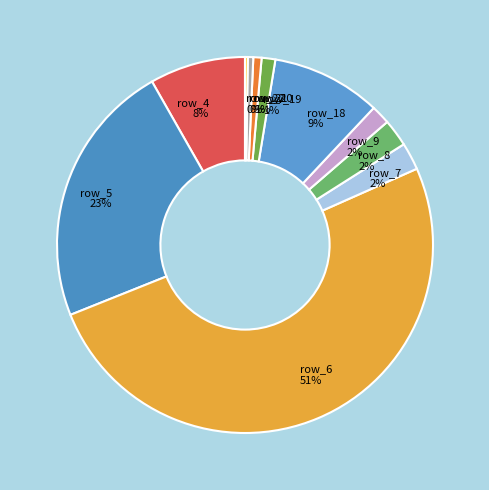

Which category accounts for the majority?

row_6 51%